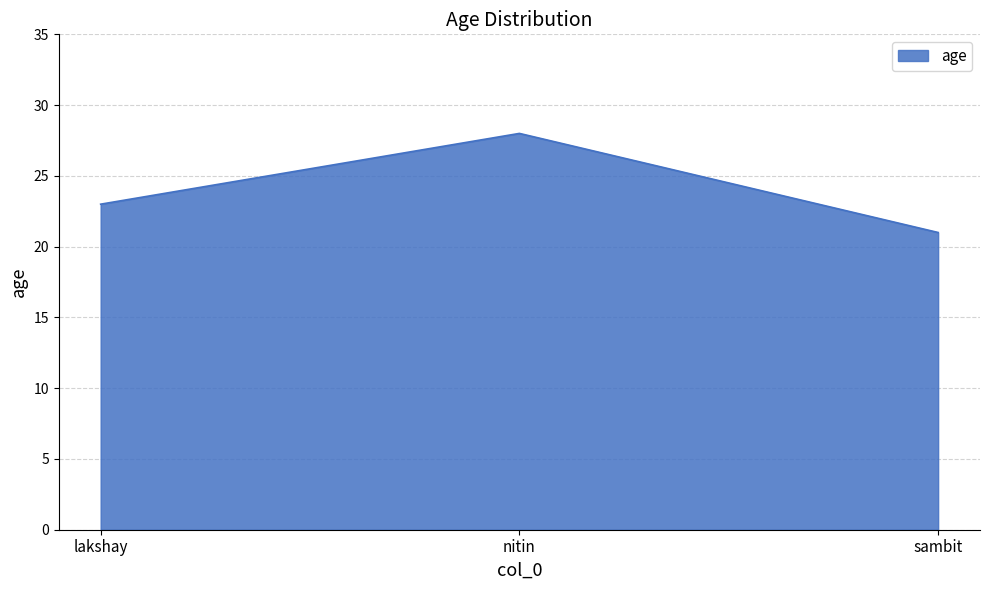

Reading left to right, extract all data points from this chart.

lakshay=23	nitin=28	sambit=21